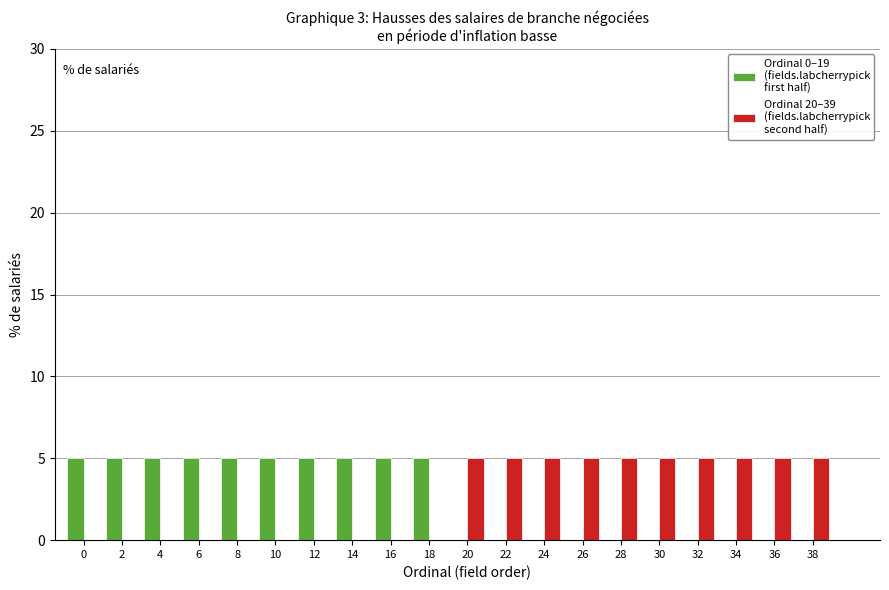

What is the maximum value shown in the chart?

5